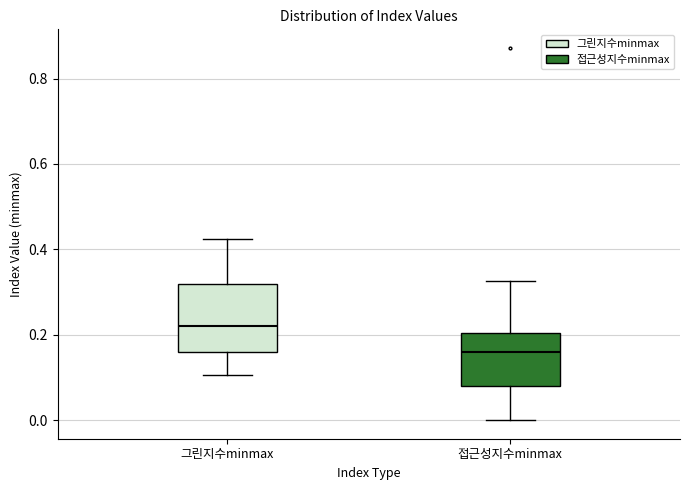

Reading left to right, transcribe this box plot: for each box, give where its median line is, the range the box spans, and where its two whiskers end, as read against the y-axis. The values are not printed on the chart, so give them approximately, as read against the axis.

그린지수minmax: median 0.22, box 0.16 to 0.32, whiskers 0.10 to 0.42
접근성지수minmax: median 0.16, box 0.08 to 0.20, whiskers 0.00 to 0.32